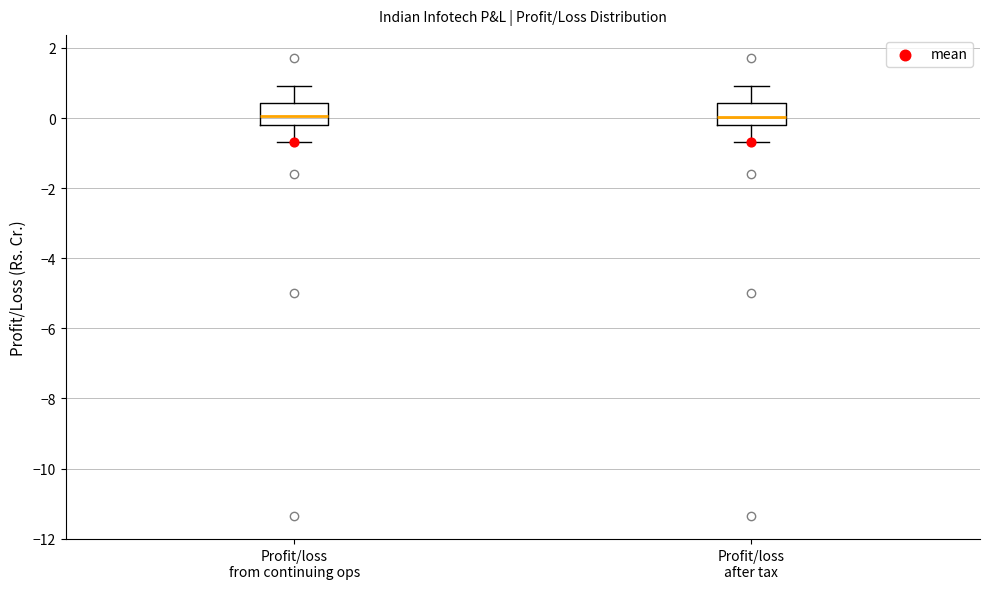

Reading left to right, read every box against the y-axis: the position of its median line, the range the box covers, and the ends of its whiskers. The values are not printed on the chart, so give them approximately, as read against the axis.

Profit/loss from continuing ops: median 0.0, box -0.2 to 0.4, whiskers -0.6 to 1.0
Profit/loss after tax: median 0.0, box -0.2 to 0.4, whiskers -0.6 to 1.0